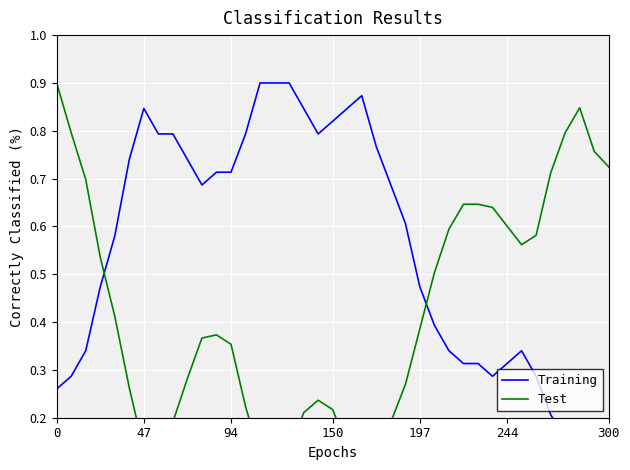

What is the sum of all Training values?

21.5